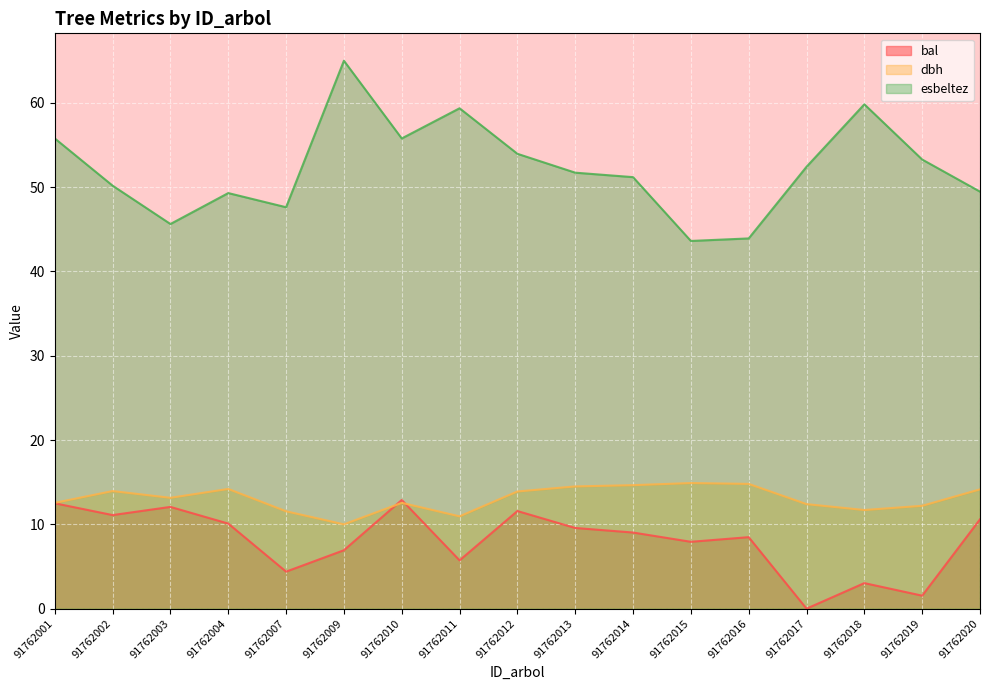

What is the sum of all esbeltez values?

888.1